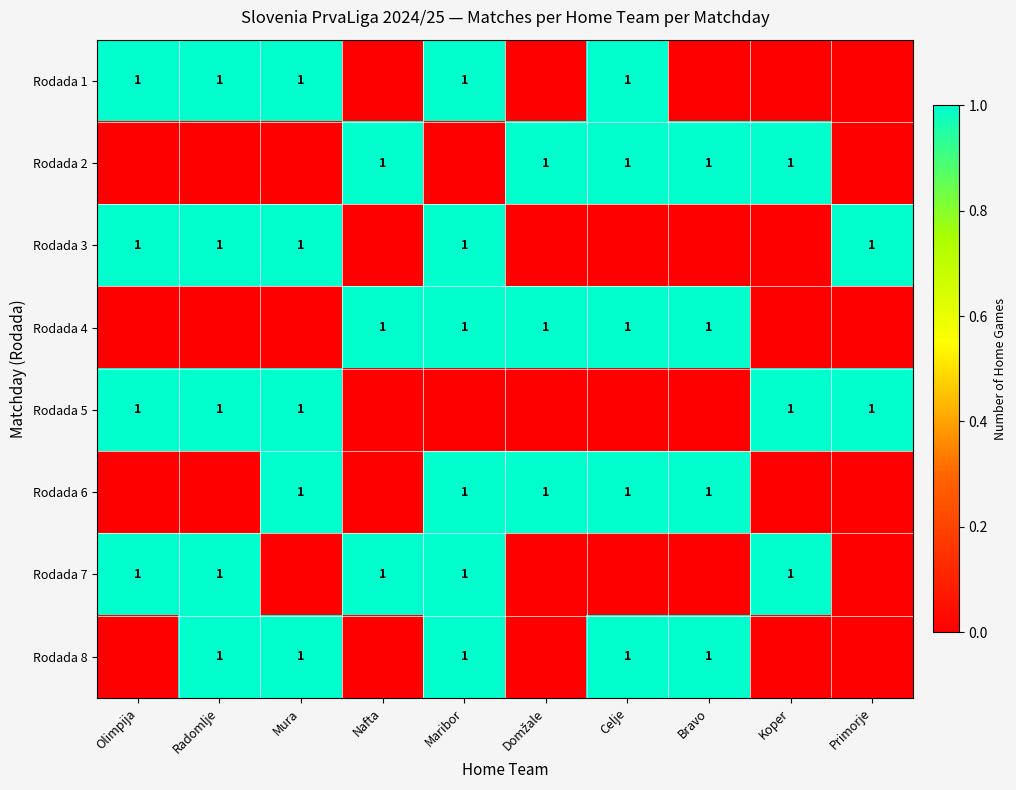

Is it true that Rodada 6 equals 0 at Bravo?

False